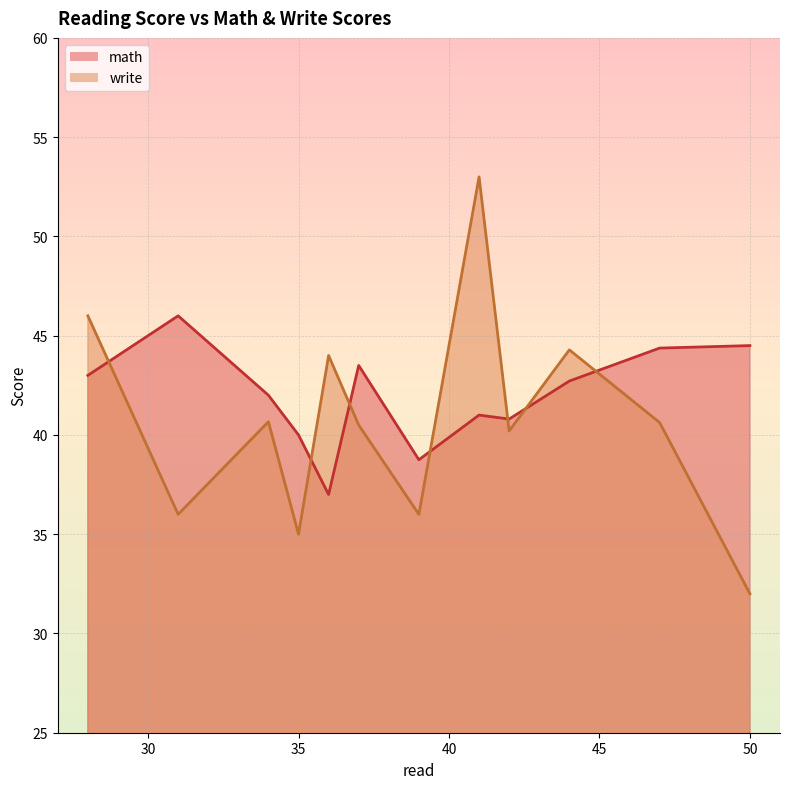

Read the write value at 35, to the nearest 5.

35